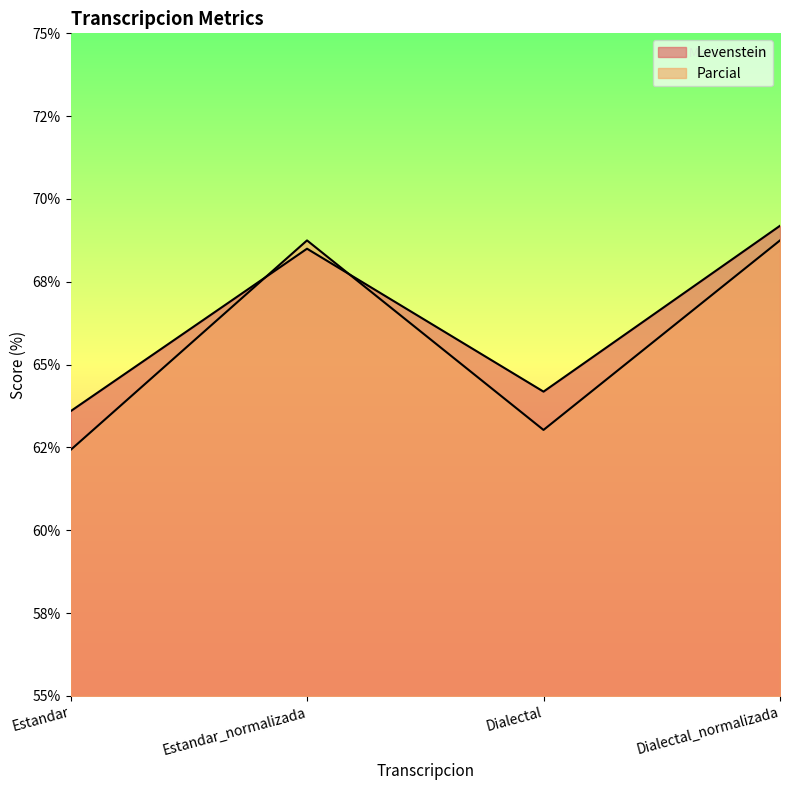

At which category does Parcial reach its first local valley?

Dialectal